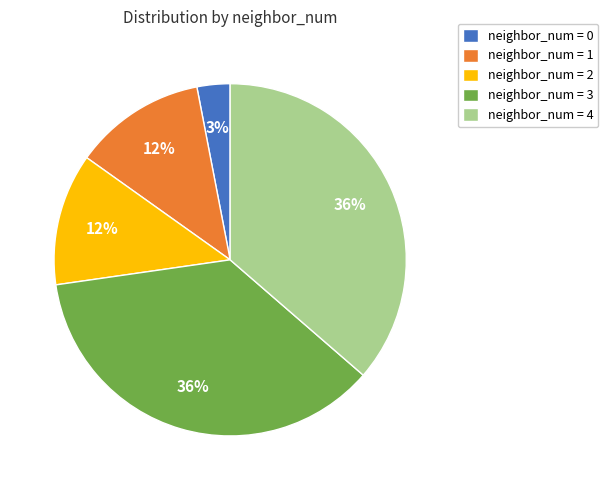

Do neighbor_num = 4 and neighbor_num = 3 together represent more than half of the pie?

Yes